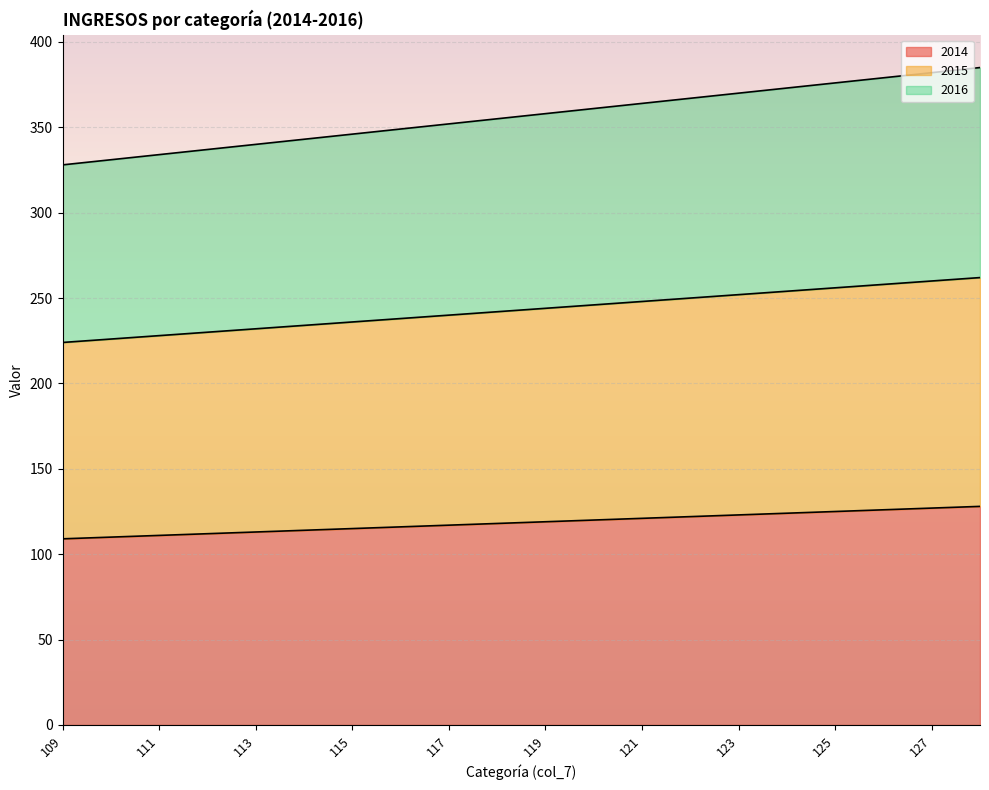

What is the difference between the maximum and minimum values in the 2014 series?

19